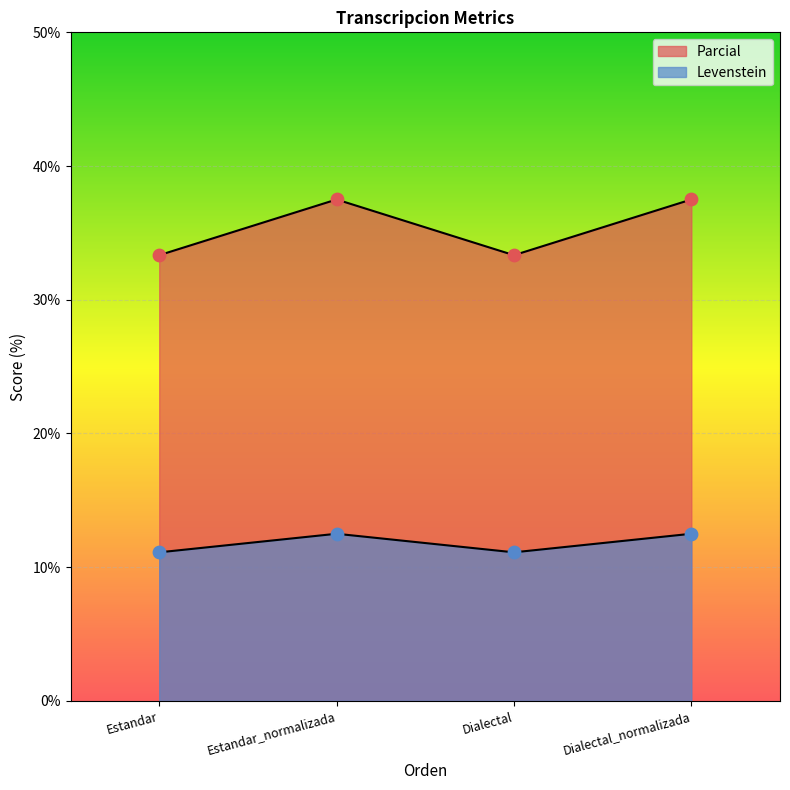

Which series contains the highest Y value?

Levenstein